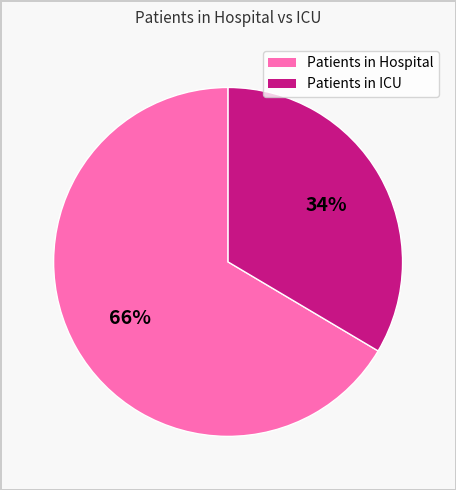

Is there a majority slice in this chart?

Yes